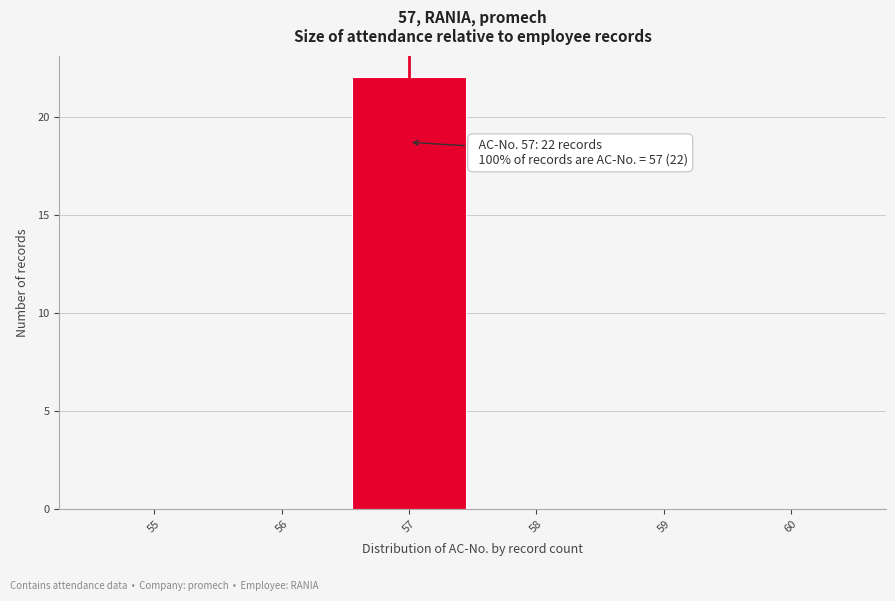

Which range on the x-axis has the tallest bar?

56.5 to 57.5